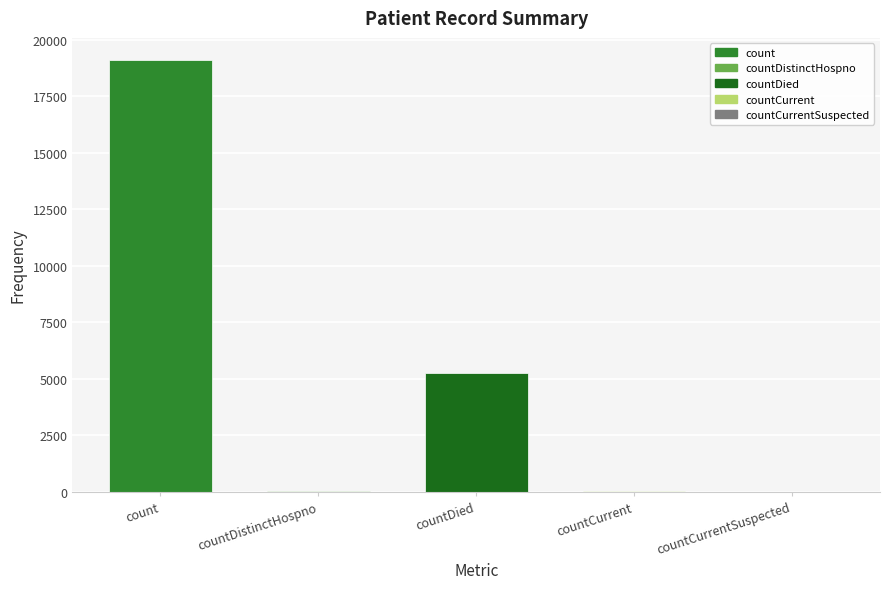

Are the bars horizontal?

No